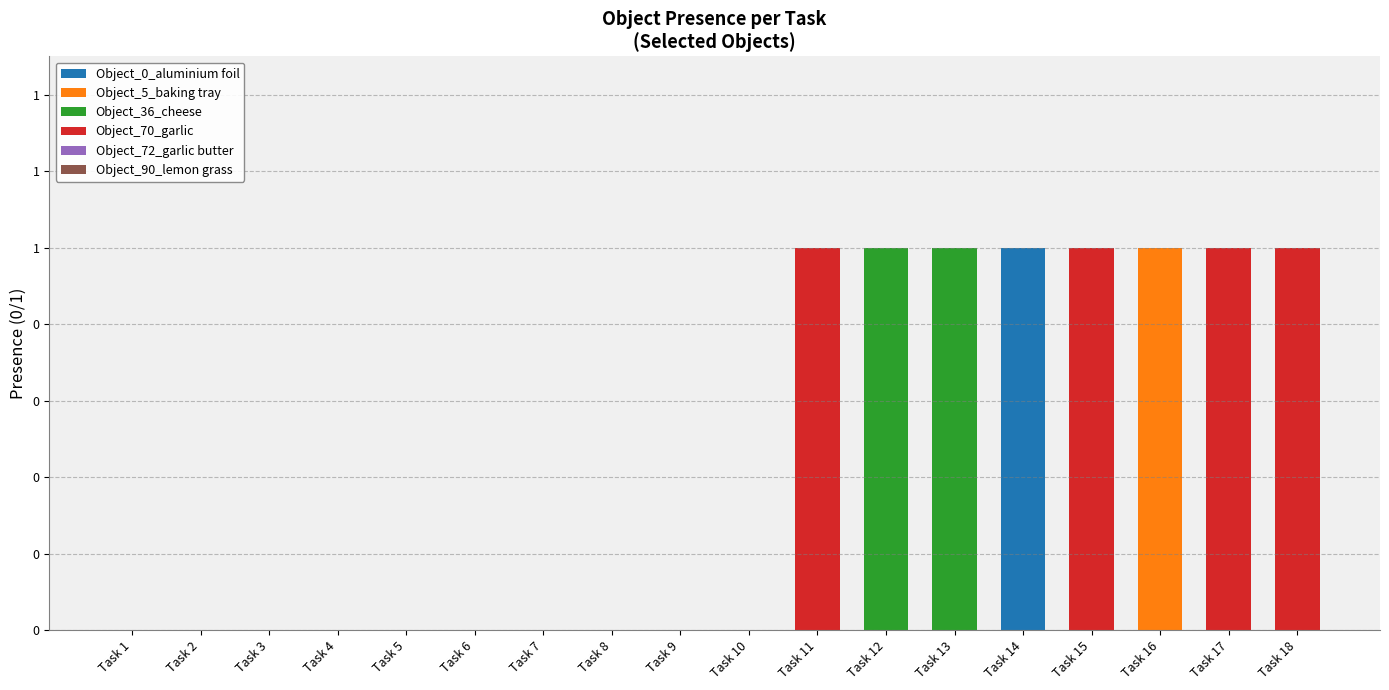

Is it true that Object_36_cheese equals 0 at Task 4?

True